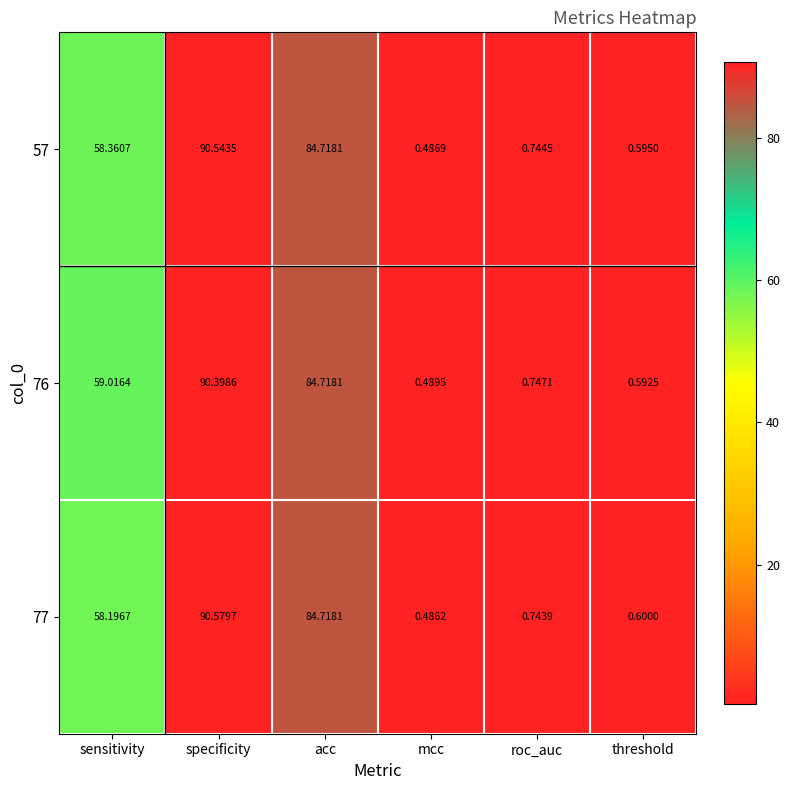

Which label corresponds to the smallest value in the chart?

mcc